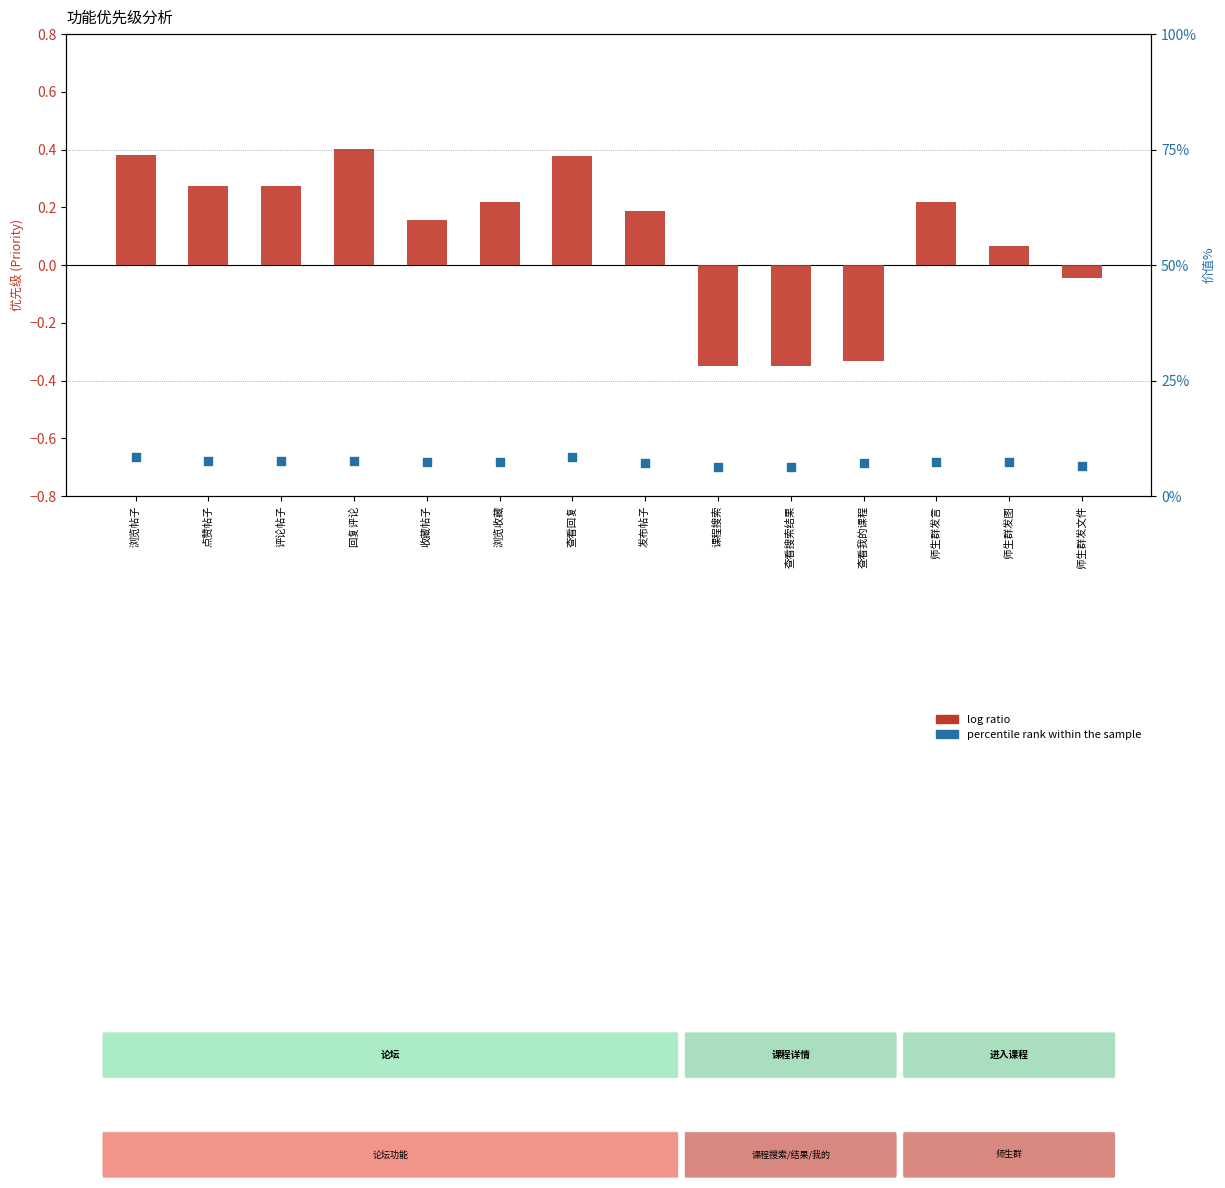

Which series has the largest Y range (max minus min)?

percentile rank within the sample